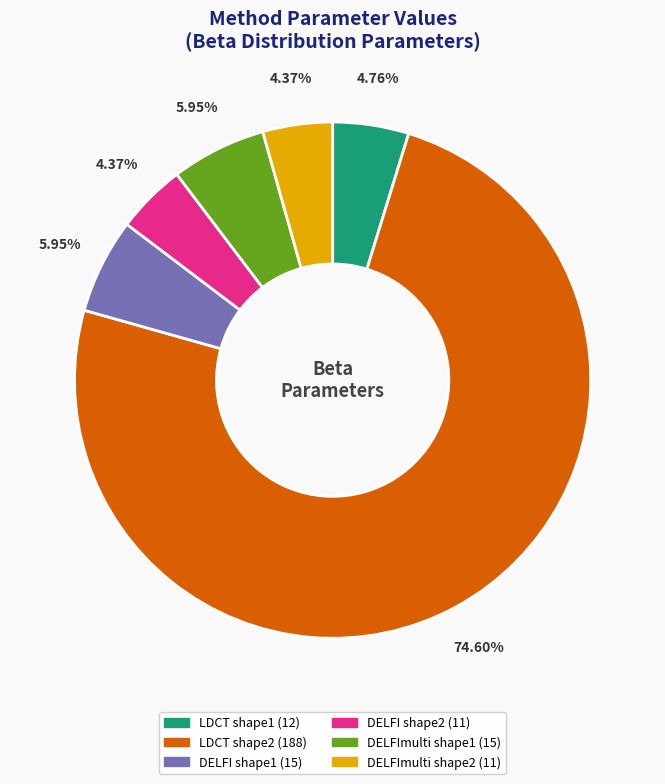

To the nearest percent, what is the difference between the LDCT shape1 and LDCT shape2 slice percentages?

70%